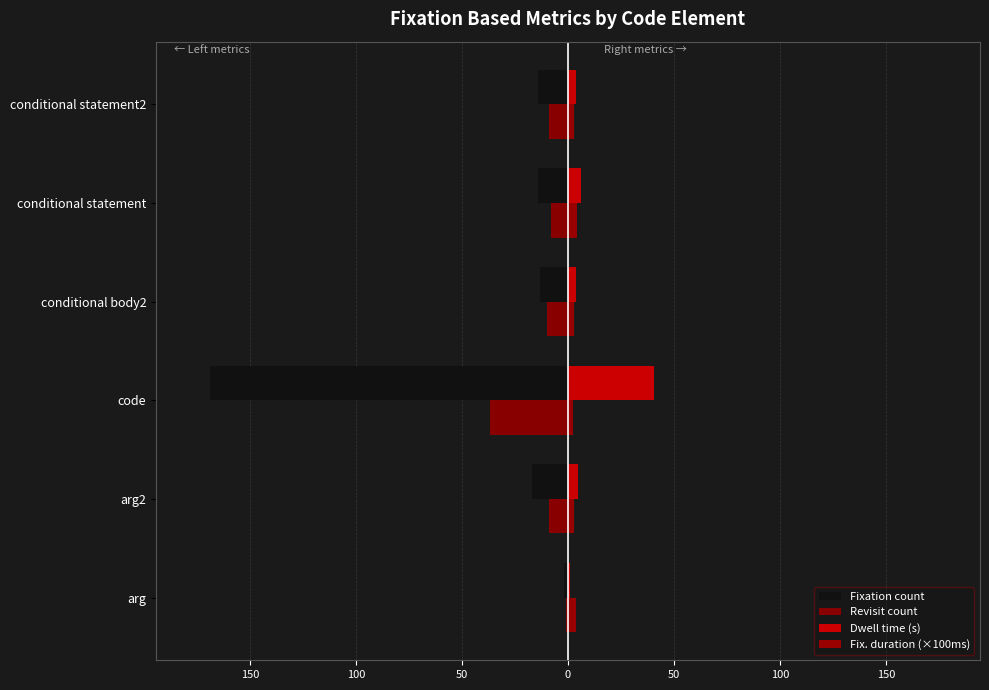

At how many categories does at least one series exceed -74?

6